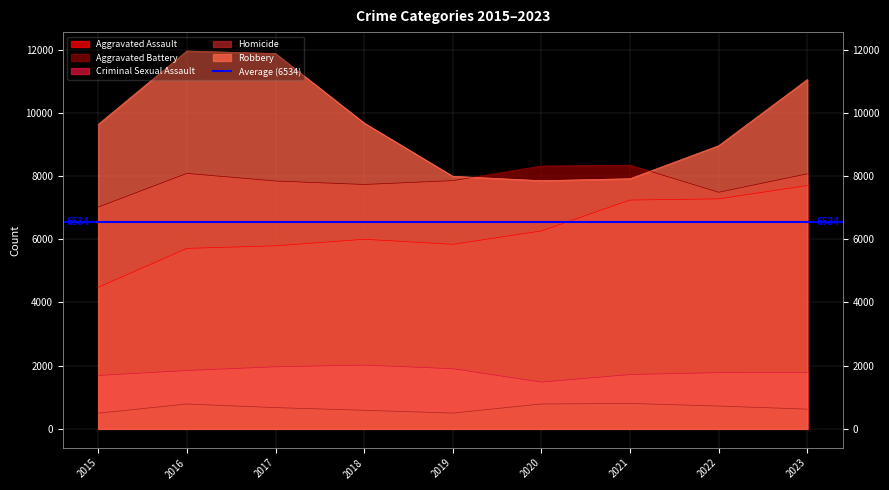

Reading left to right, transcribe all the data shown in this chart.

Aggravated Assault: 2015=4480	2016=5712	2017=5793	2018=6001	2019=5841	2020=6264	2021=7242	2022=7280	2023=7702
Aggravated Battery: 2015=7019	2016=8086	2017=7845	2018=7735	2019=7857	2020=8319	2021=8347	2022=7488	2023=8073
Criminal Sexual Assault: 2015=1690	2016=1846	2017=1965	2018=2018	2019=1904	2020=1479	2021=1719	2022=1779	2023=1786
Homicide: 2015=496	2016=786	2017=672	2018=588	2019=499	2020=787	2021=804	2022=722	2023=624
Robbery: 2015=9638	2016=11960	2017=11880	2018=9681	2019=7995	2020=7855	2021=7918	2022=8963	2023=11056